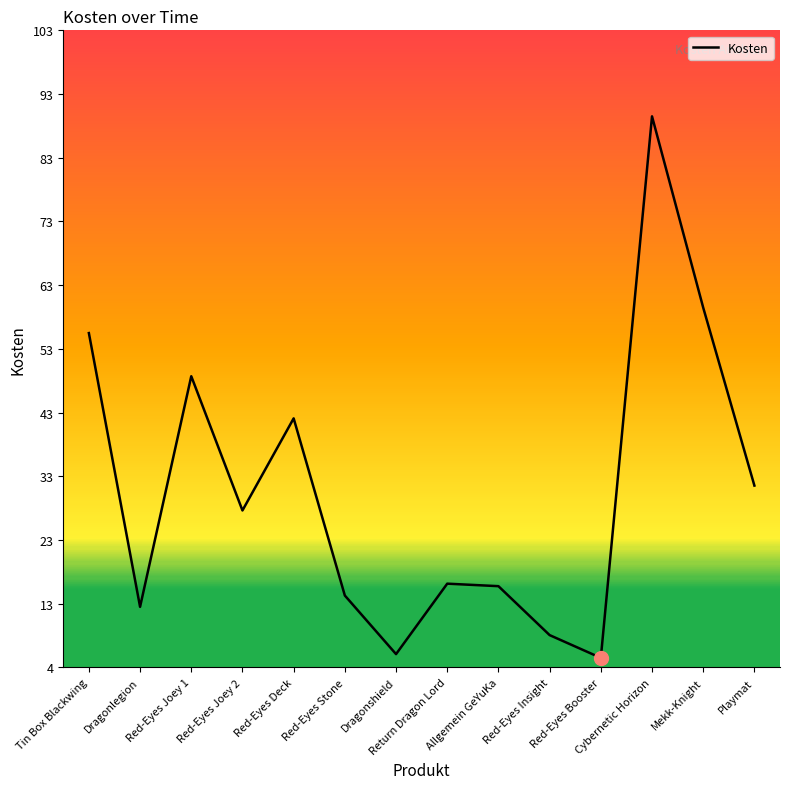

What is the difference between the maximum and minimum values?

84.9